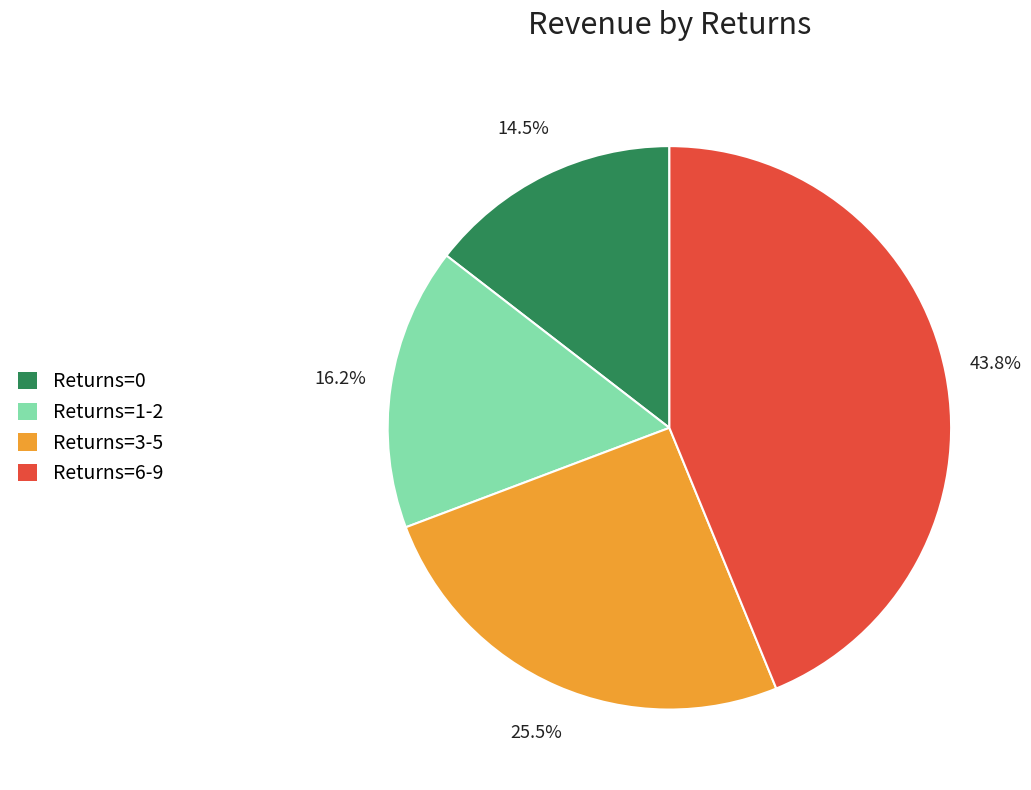

Is there a majority slice in this chart?

No